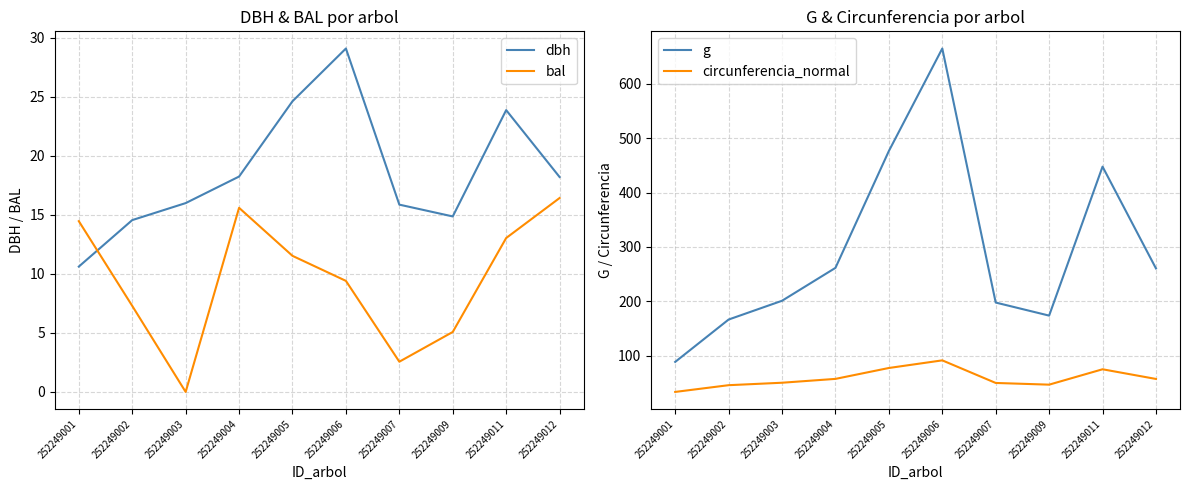

How many lines are shown in the chart?

4